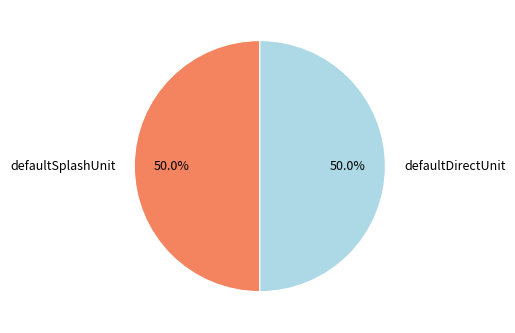

Approximately how many times larger is the value at defaultSplashUnit compared to defaultDirectUnit?

1.0